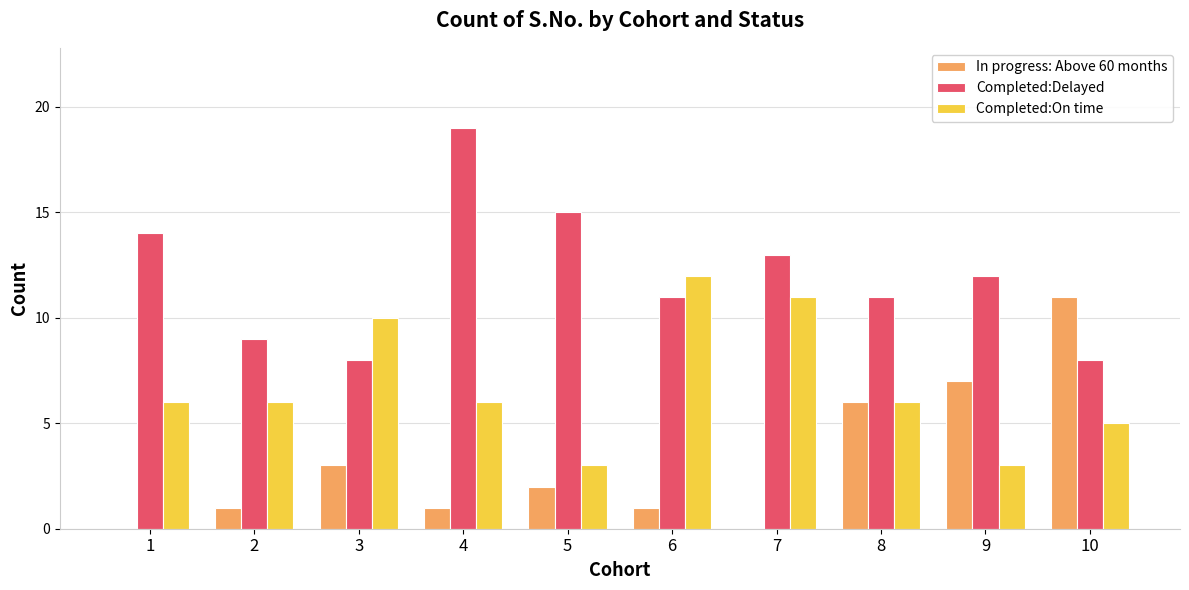

The value of Completed:On time at 6 is 21. True or false?

False